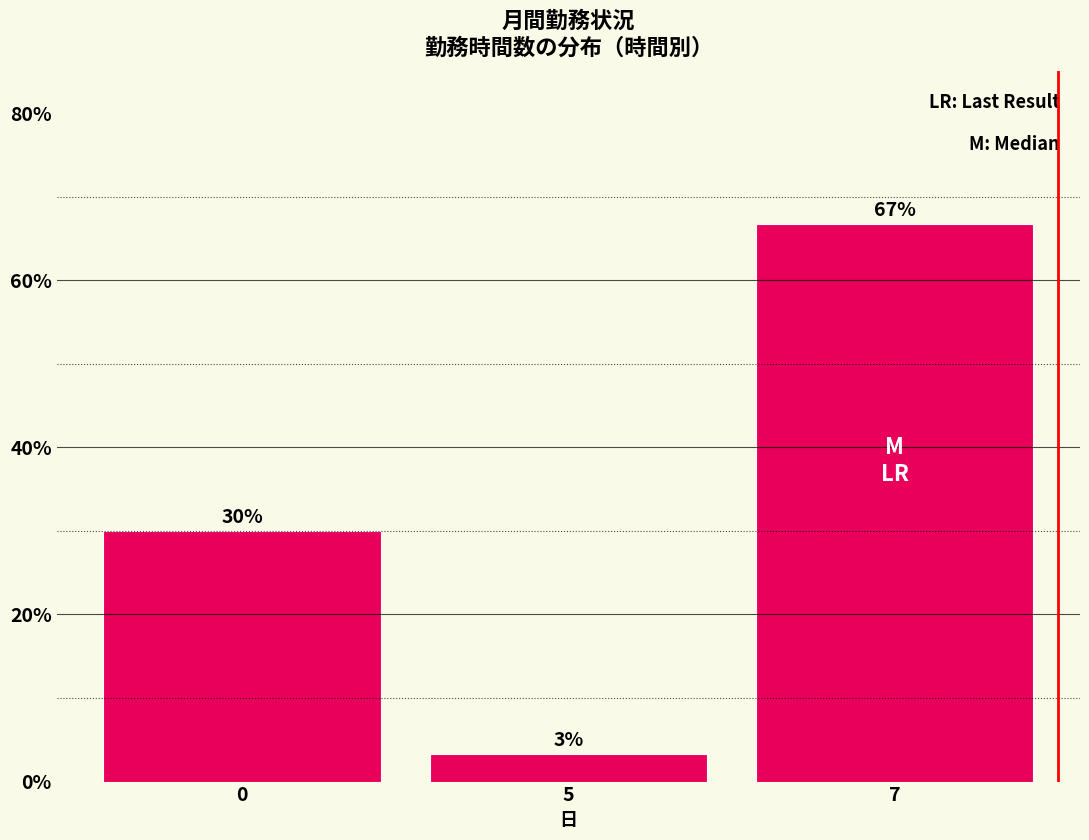

Which label corresponds to the smallest value in the chart?

5